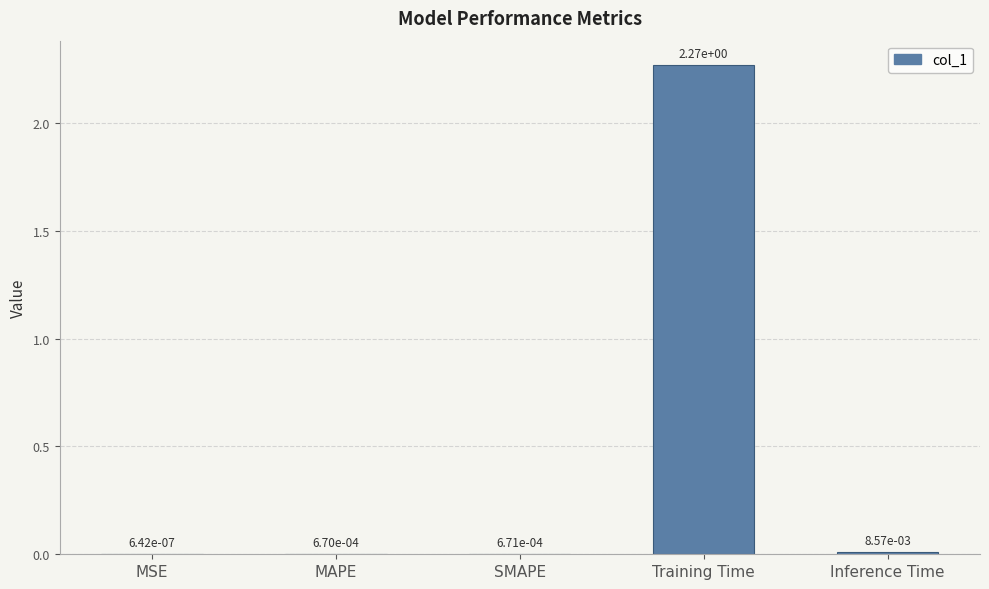

At which category does the chart reach its peak across all series?

Training Time